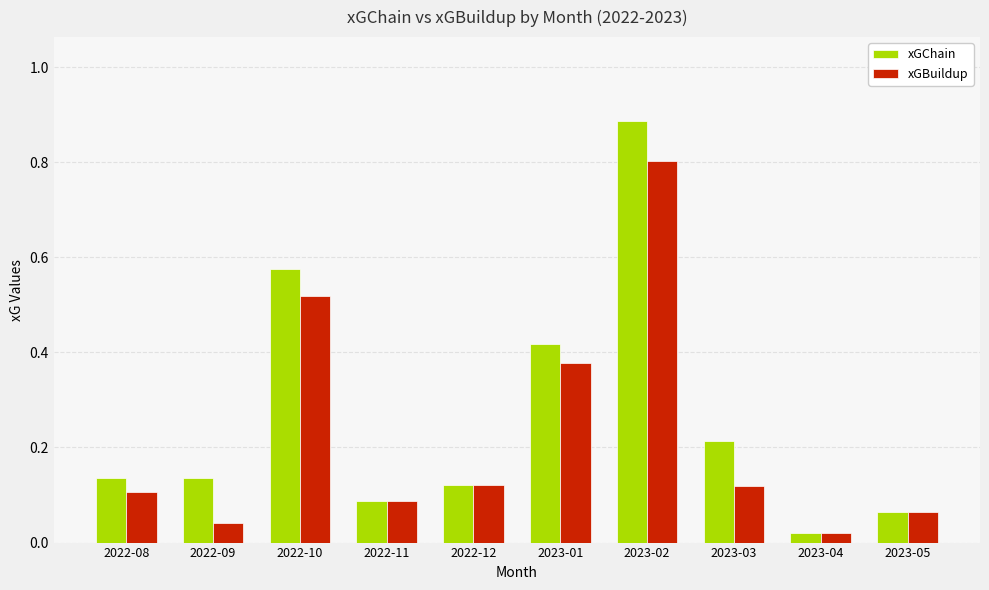

At which category is the sum across all series the highest?

2023-02